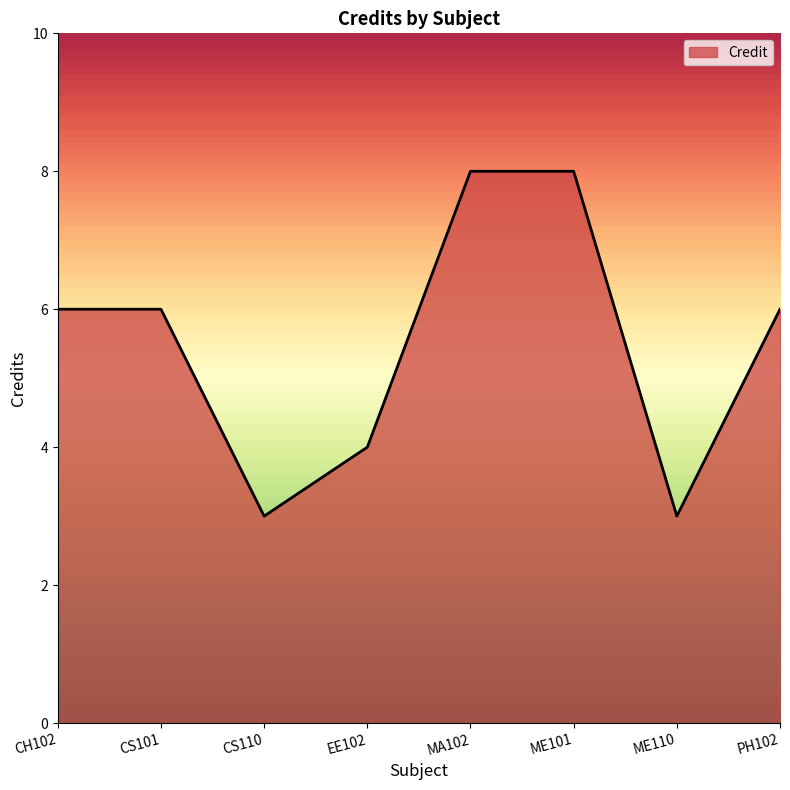

True or false: the data shows 2 at CS110.

False